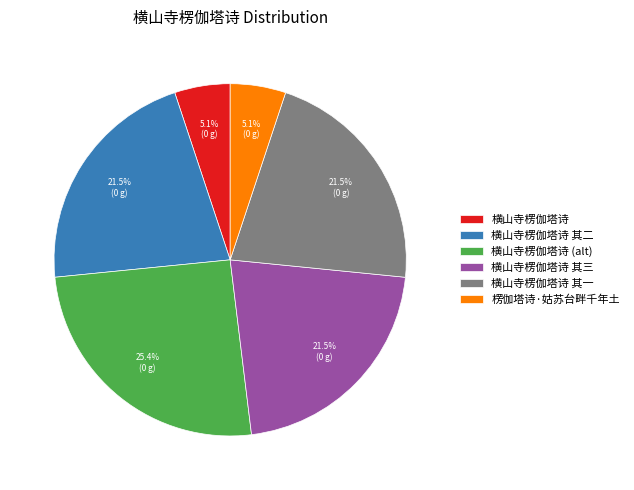

True or false: 横山寺楞伽塔诗 其三 accounts for 16% of the total.

False